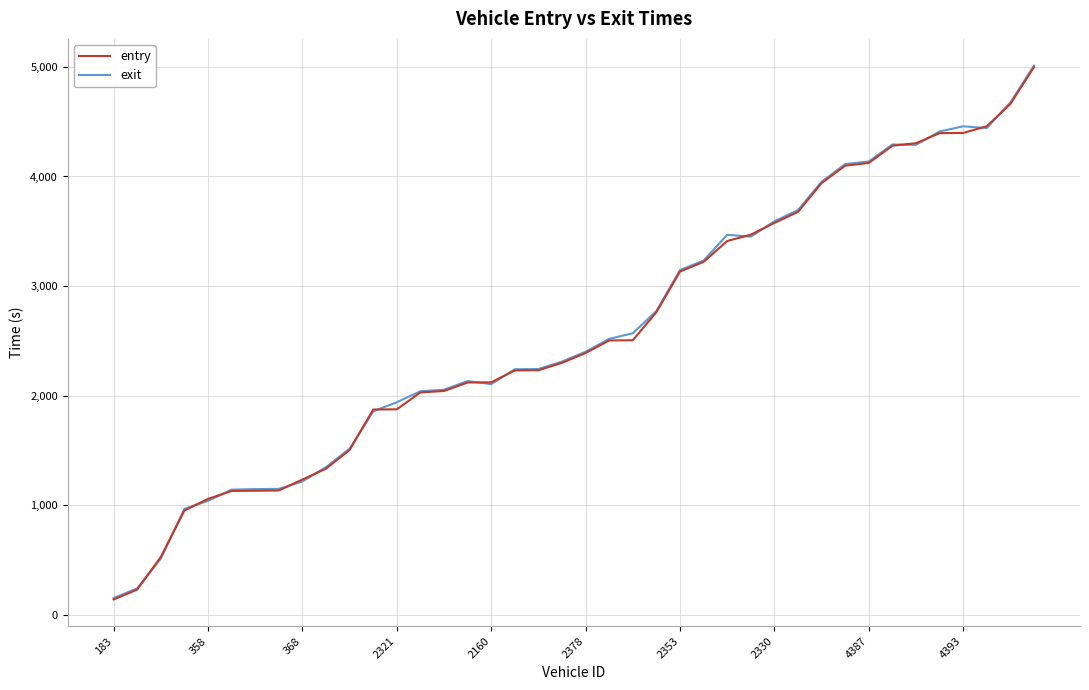

Which series has the widest spread of values?

exit